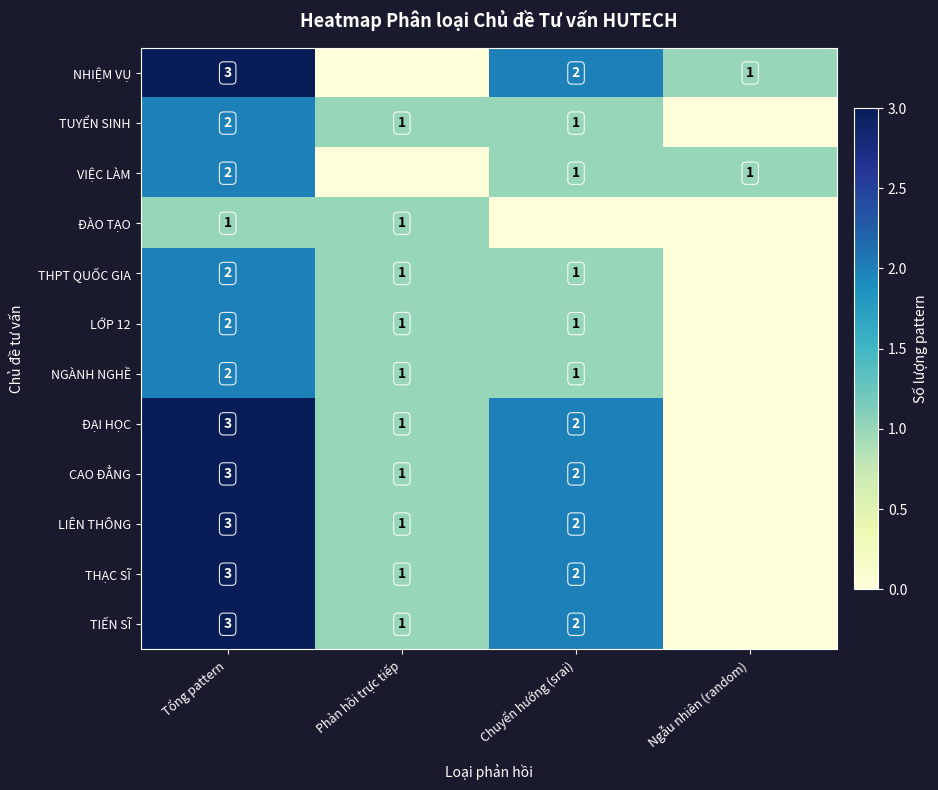

Is the value of NGÀNH NGHỀ at Tổng pattern greater than the value of THPT QUỐC GIA at Phản hồi trực tiếp?

Yes